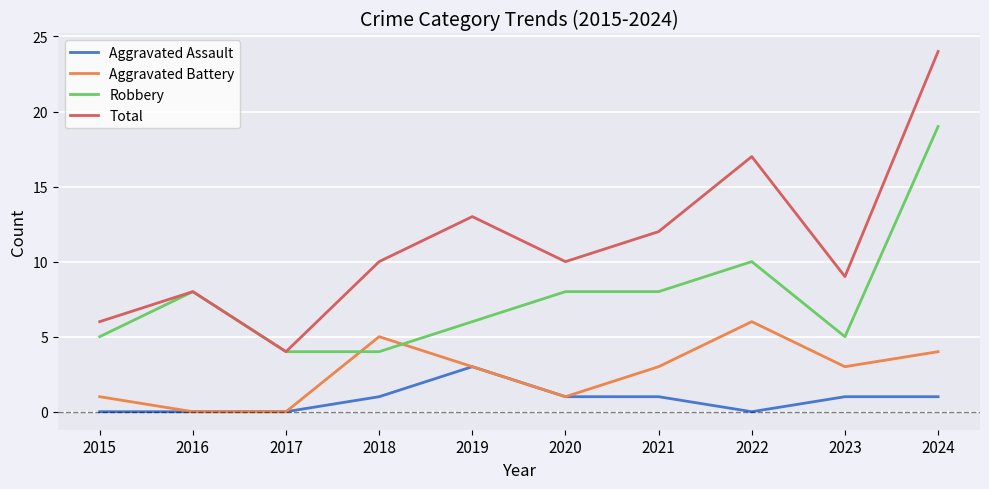

Reading left to right, transcribe all the data shown in this chart.

Aggravated Assault: 2015=0	2016=0	2017=0	2018=1	2019=3	2020=1	2021=1	2022=0	2023=1	2024=1
Aggravated Battery: 2015=1	2016=0	2017=0	2018=5	2019=3	2020=1	2021=3	2022=6	2023=3	2024=4
Robbery: 2015=5	2016=8	2017=4	2018=4	2019=6	2020=8	2021=8	2022=10	2023=5	2024=19
Total: 2015=6	2016=8	2017=4	2018=10	2019=13	2020=10	2021=12	2022=17	2023=9	2024=24